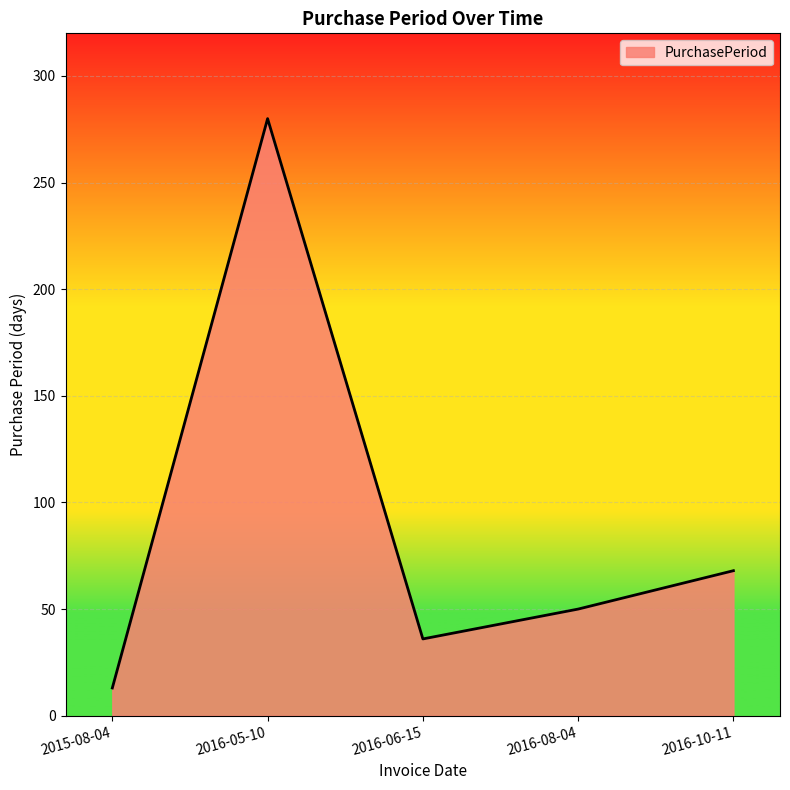

Which has a higher value, 2016-06-15 or 2016-08-04?

2016-08-04